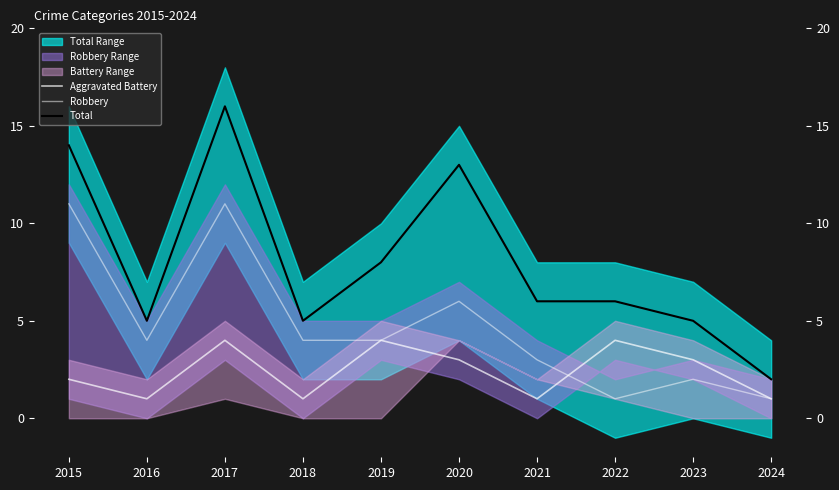

Reading left to right, transcribe all the data shown in this chart.

Aggravated Battery: 2015=2	2016=1	2017=4	2018=1	2019=4	2020=3	2021=1	2022=4	2023=3	2024=1
Robbery: 2015=11	2016=4	2017=11	2018=4	2019=4	2020=6	2021=3	2022=1	2023=2	2024=1
Total: 2015=14	2016=5	2017=16	2018=5	2019=8	2020=13	2021=6	2022=6	2023=5	2024=2